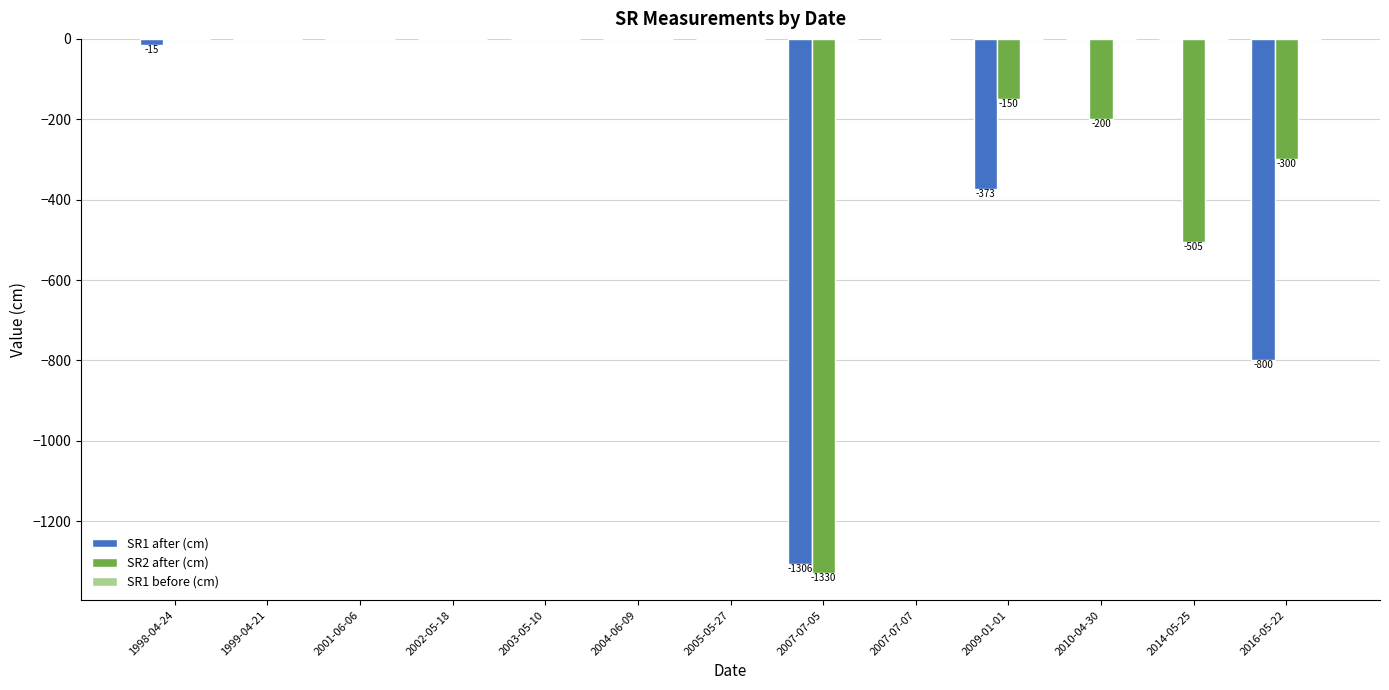

The value of SR1 after (cm) at 2014-05-25 is 0. True or false?

True